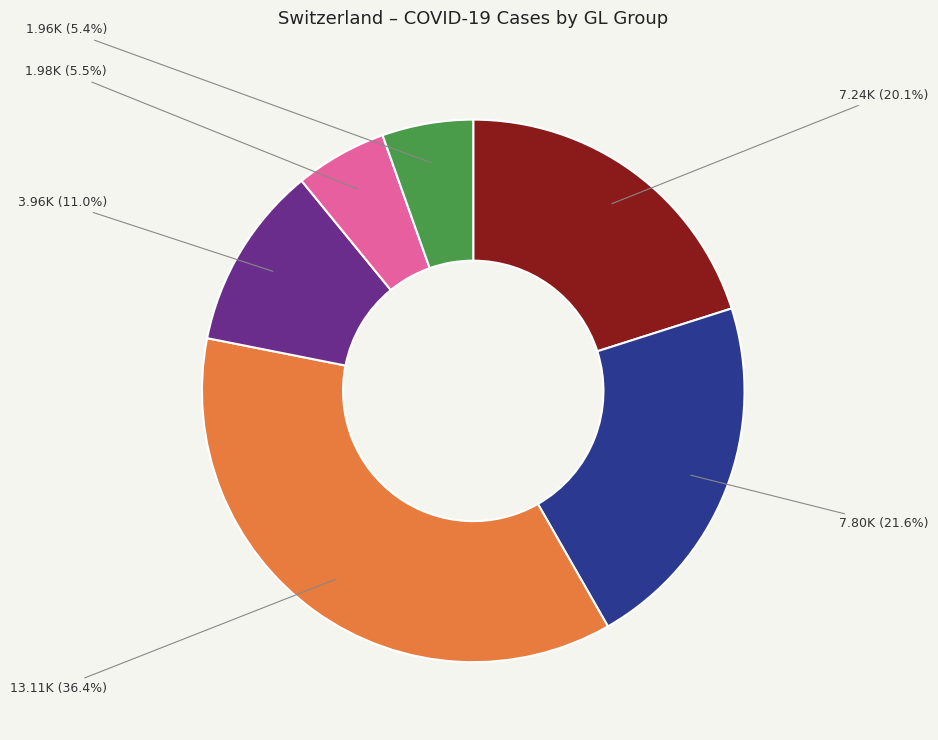

Is there a majority slice in this chart?

No